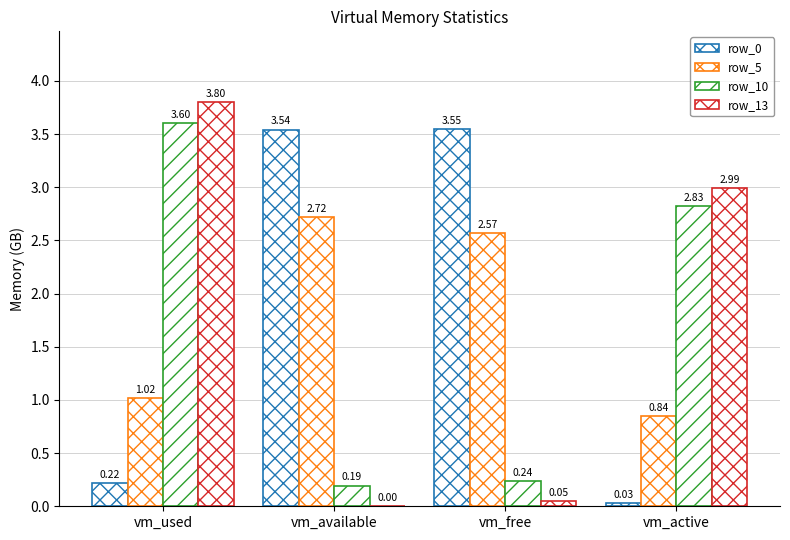

What is the sum of all row_0 values?

7.3